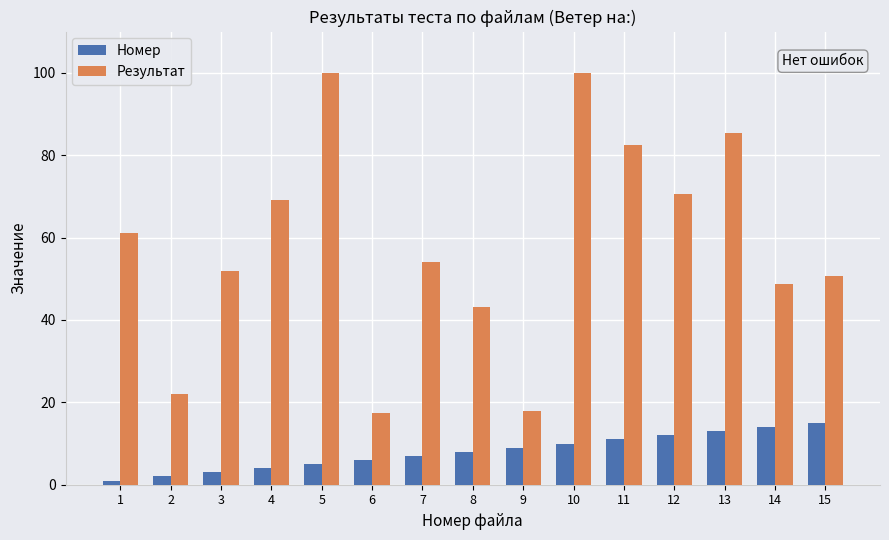

List the labels in order of Номер value, smallest first.

1, 2, 3, 4, 5, 6, 7, 8, 9, 10, 11, 12, 13, 14, 15